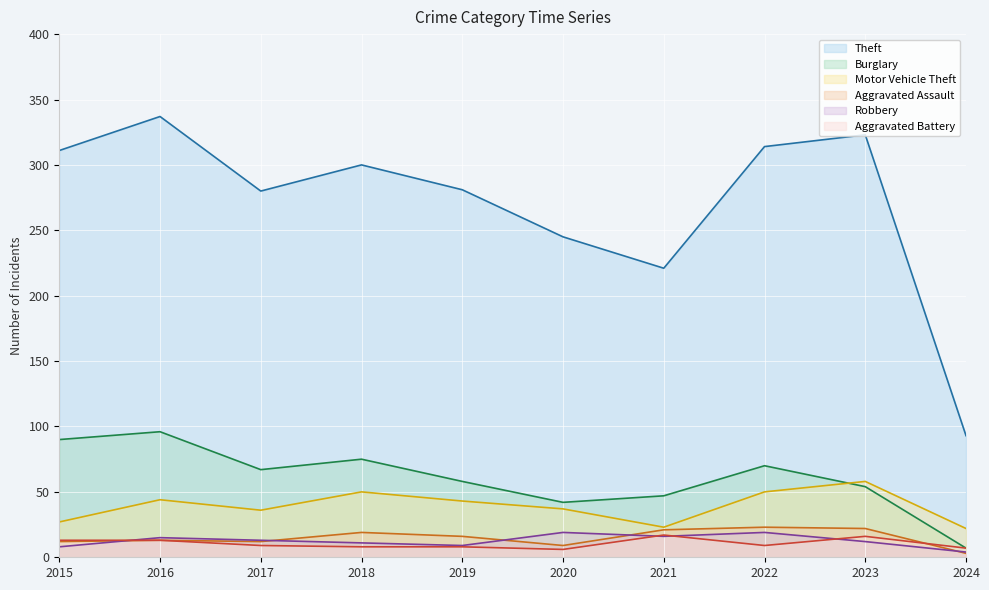

How many times do Robbery and Aggravated Battery cross each other?

4